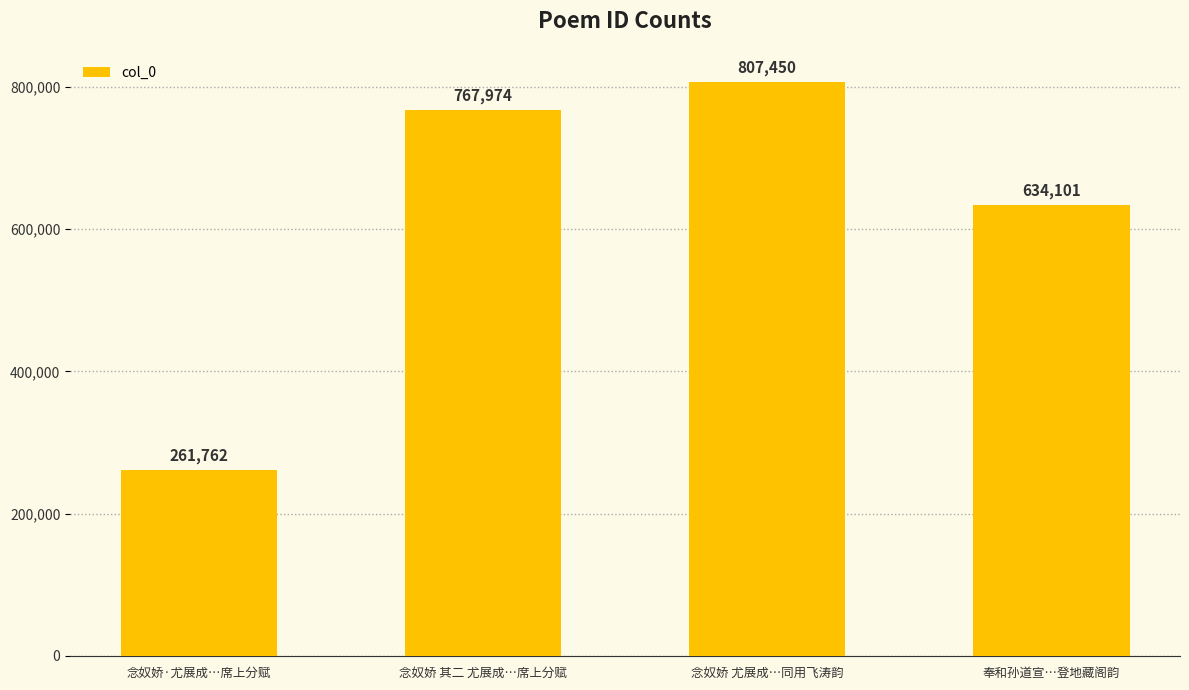

What is the value of the 2nd bar from the left?

767974